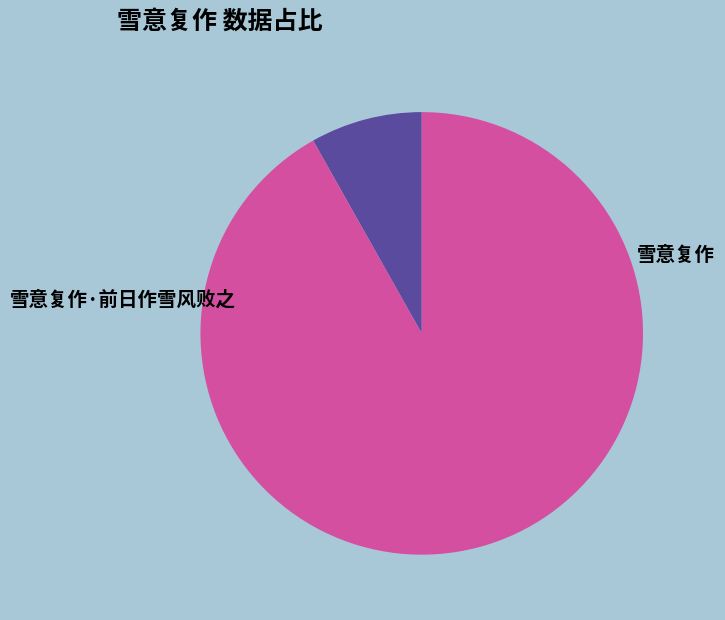

Which slice represents more than half of the pie?

雪意复作